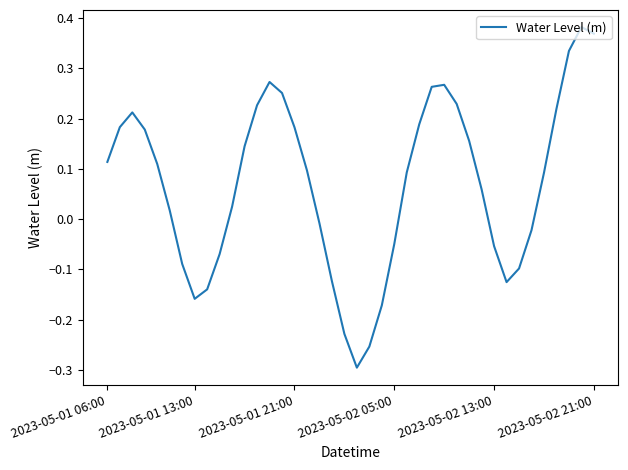

How many values are below 0?

15